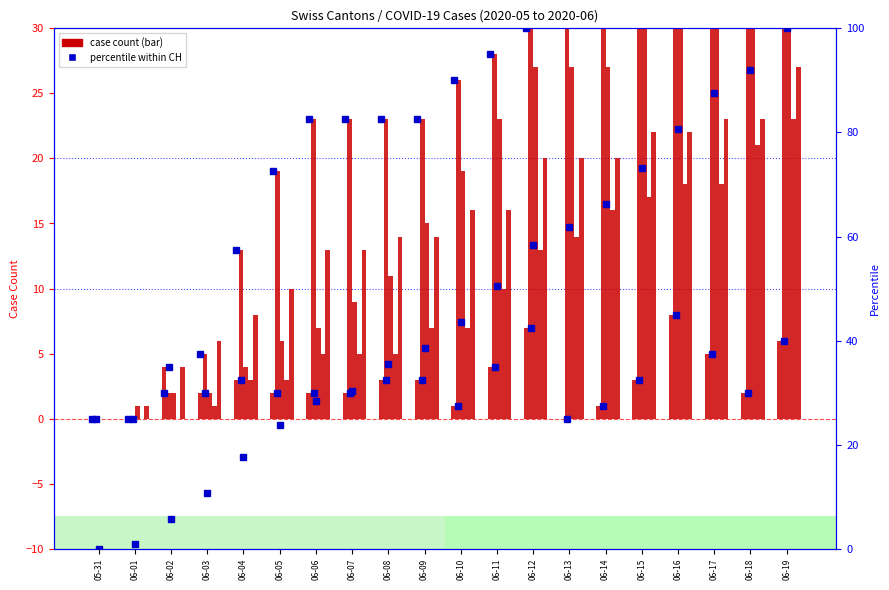

True or false: VD (count) has a value of 2.0 at 06-03.

True